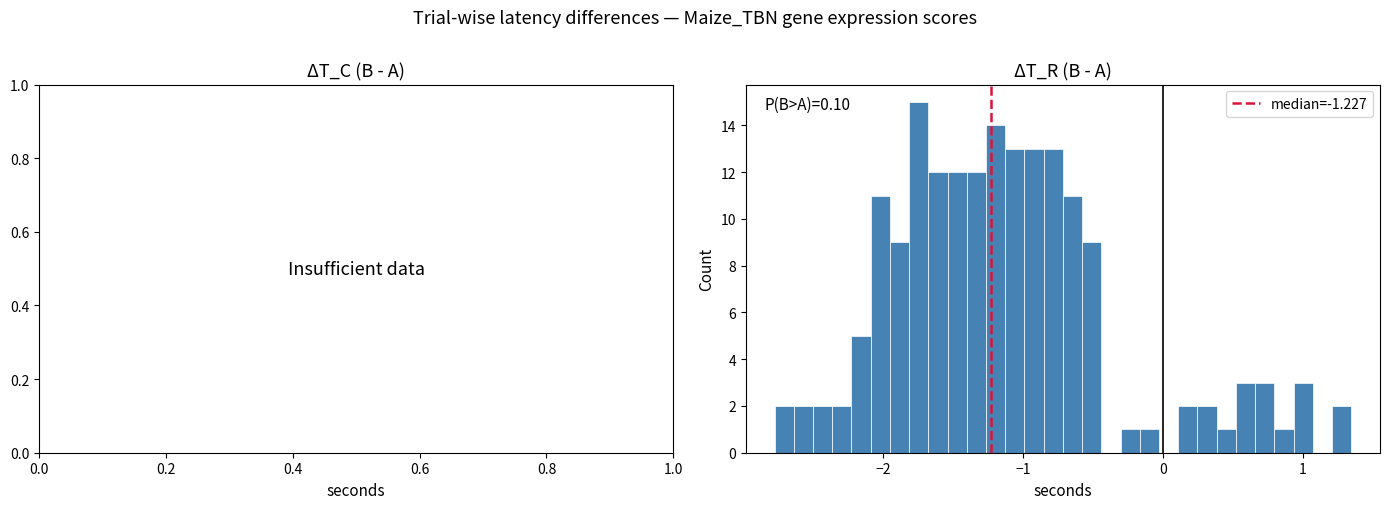

Around what value on the x-axis is the tallest bar? Give the approximate position of its centre, as read against the axis.

-1.7